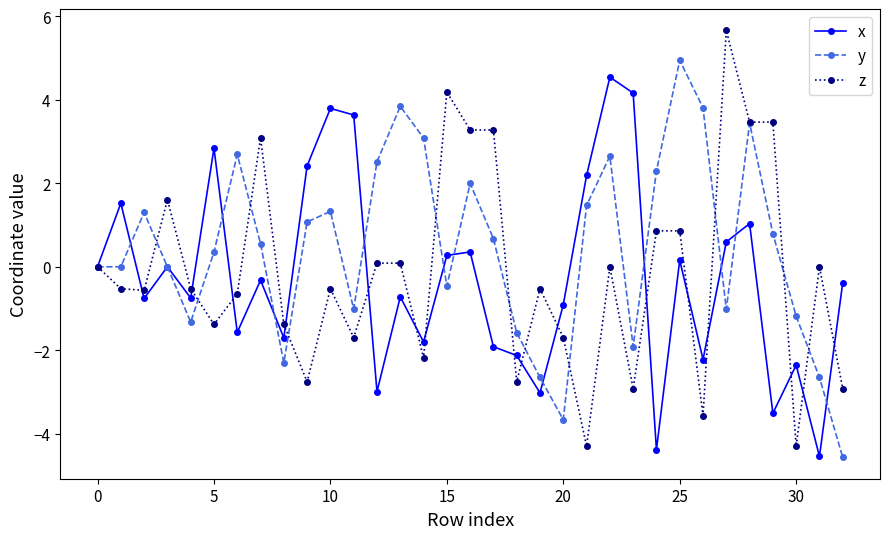

What is the average value of the y series?

0.4